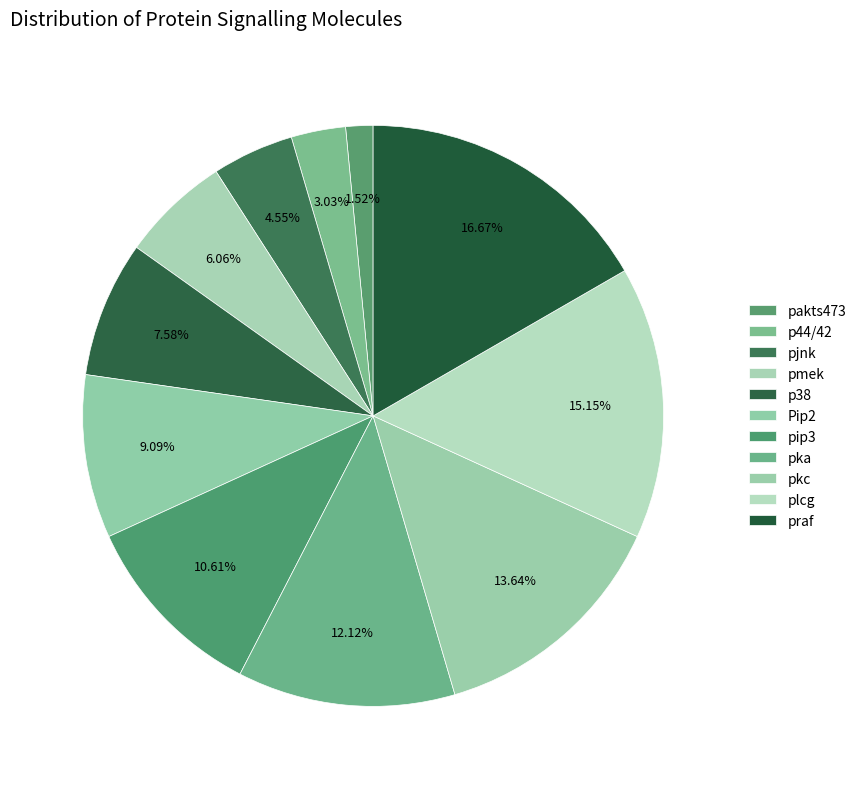

How many segments does this pie chart have?

11